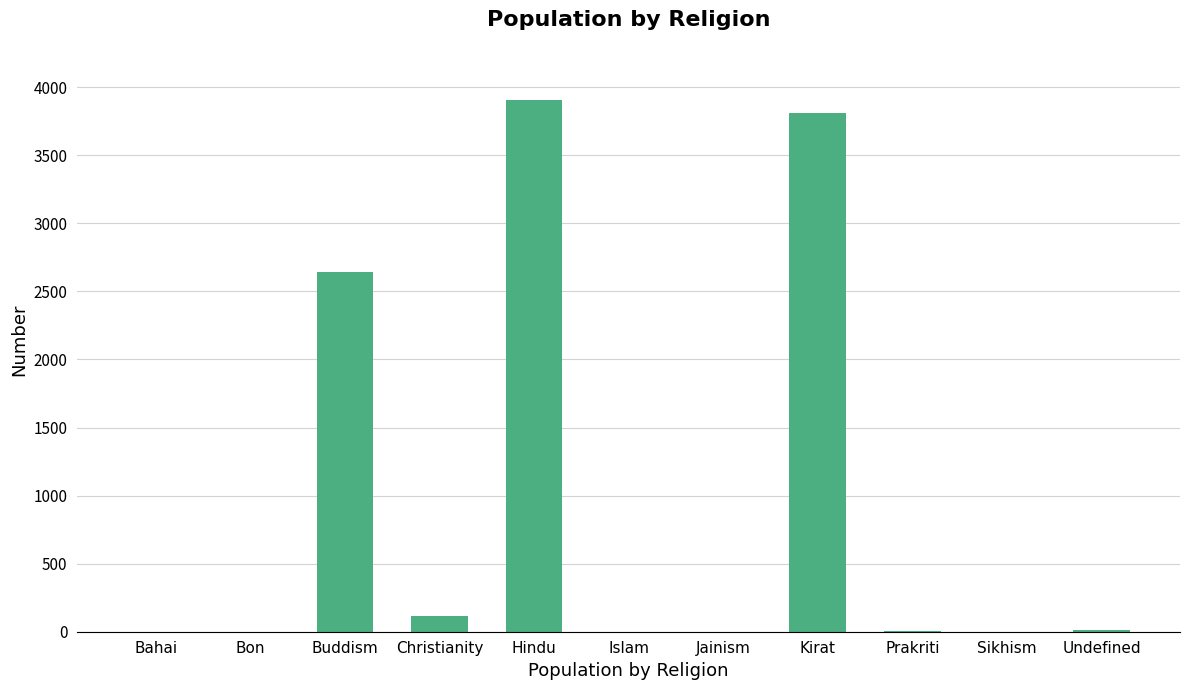

What is the sum of the values at Buddism and Jainism?

2645